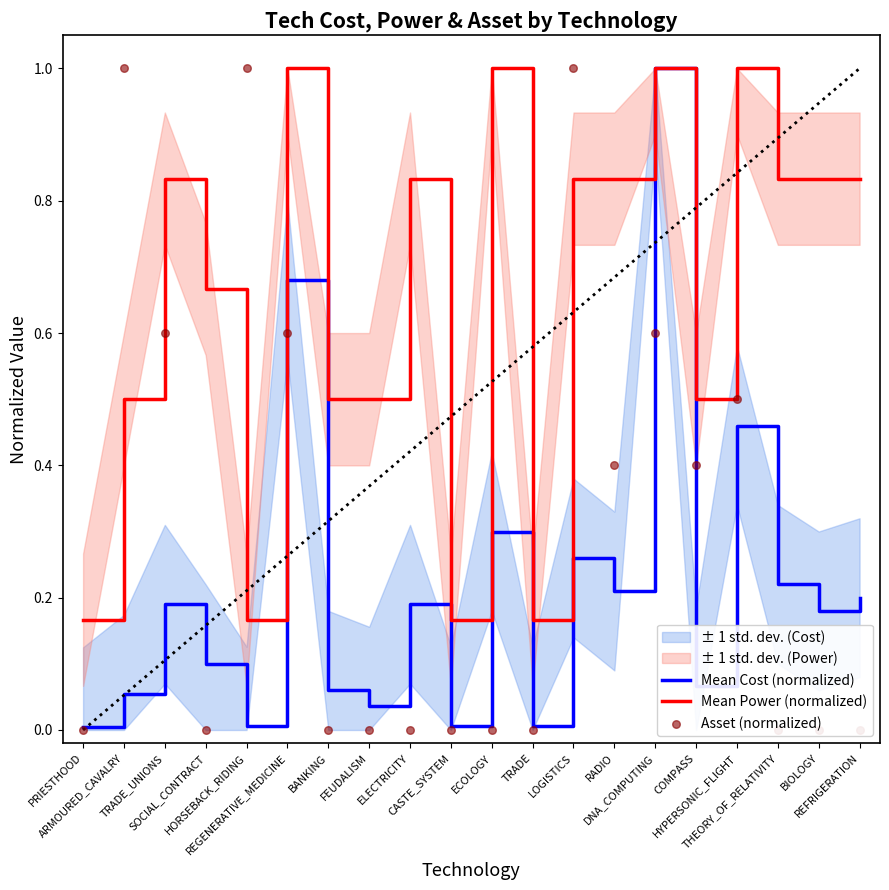

Which series contains the lowest Y value?

Asset (normalized)